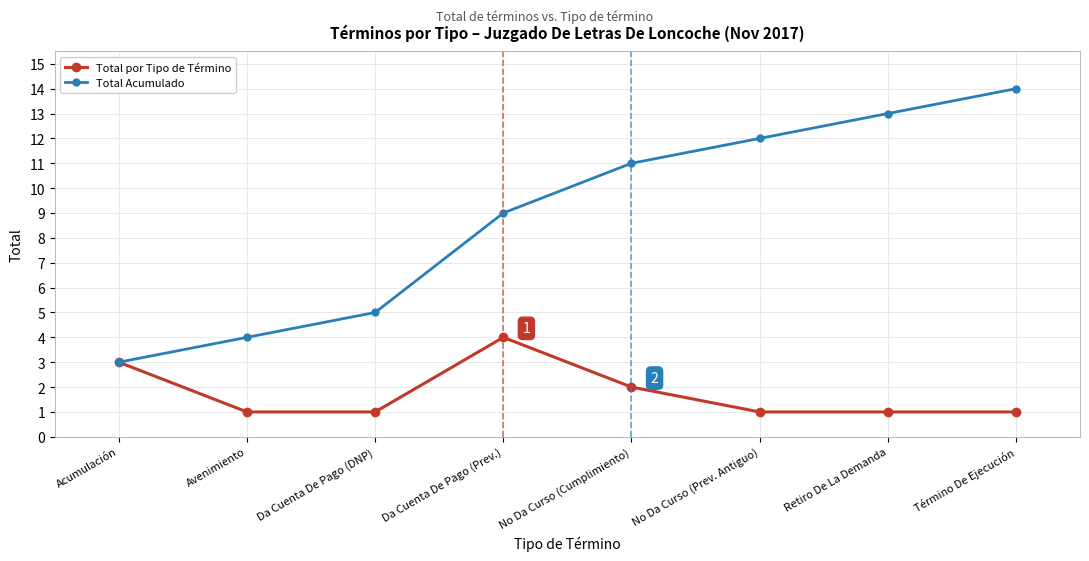

What is the sum of all Total por Tipo de Término values?

14